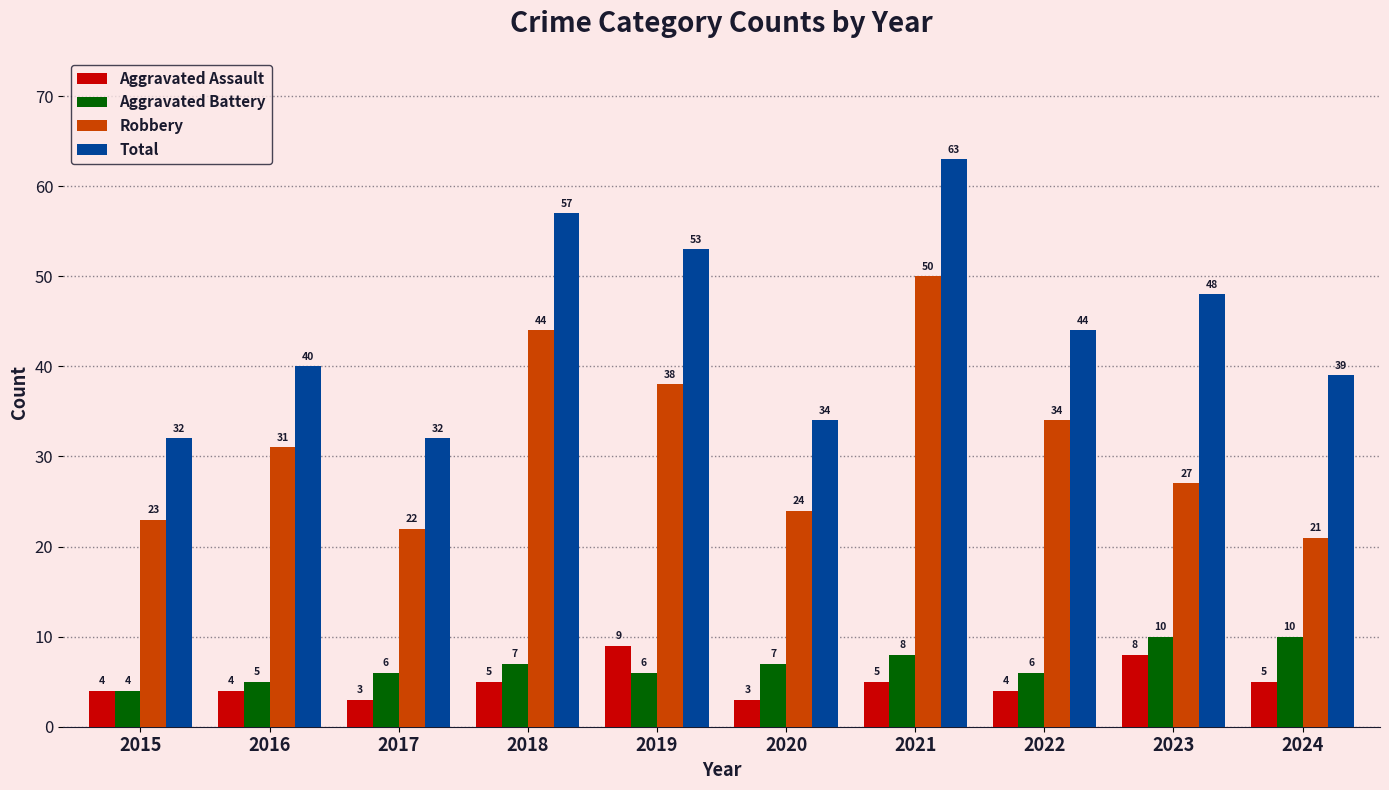

What are all the series names shown in the legend?

Aggravated Assault, Aggravated Battery, Robbery, Total